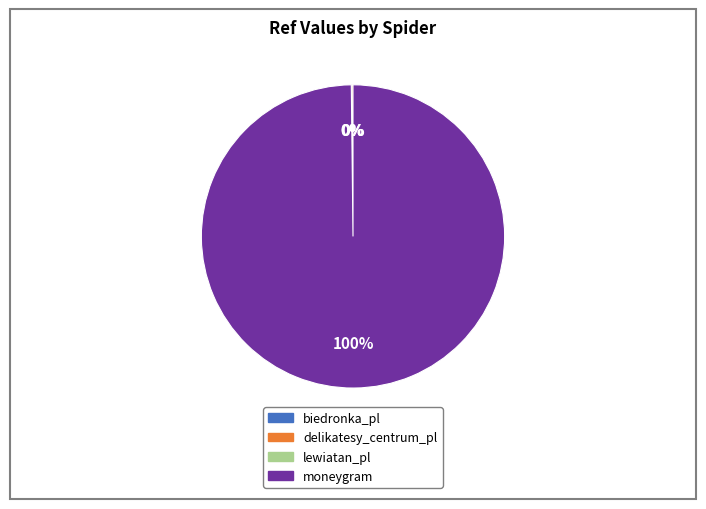

To the nearest percent, what portion does moneygram represent?

100%